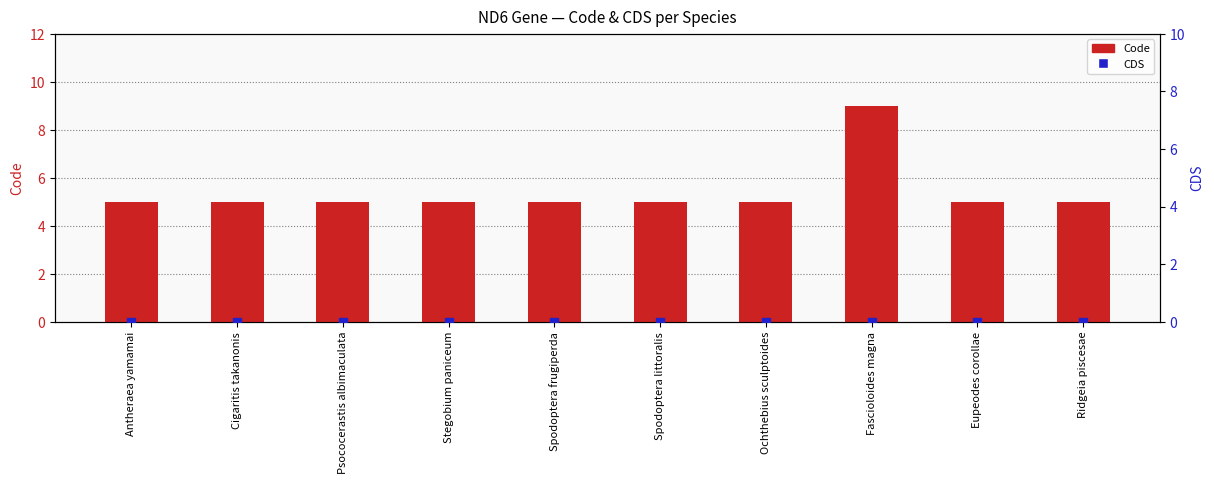

What are all the series names shown in the legend?

Code, CDS